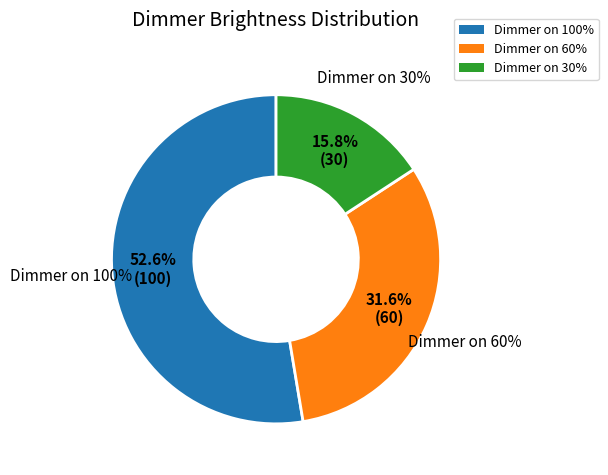

Approximately how many times larger is the value at Dimmer on 100% compared to Dimmer on 60%?

1.7